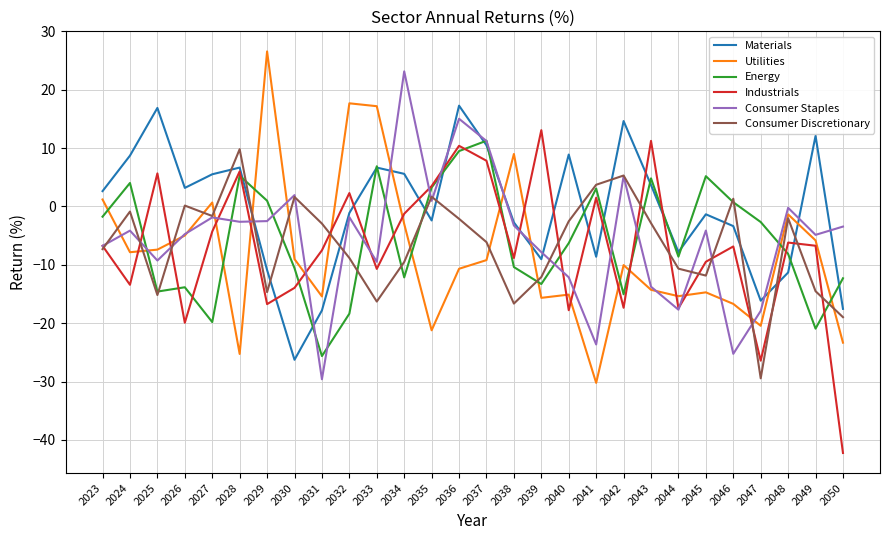

Is the value of Utilities at 2025 greater than the value of Consumer Discretionary at 2032?

Yes